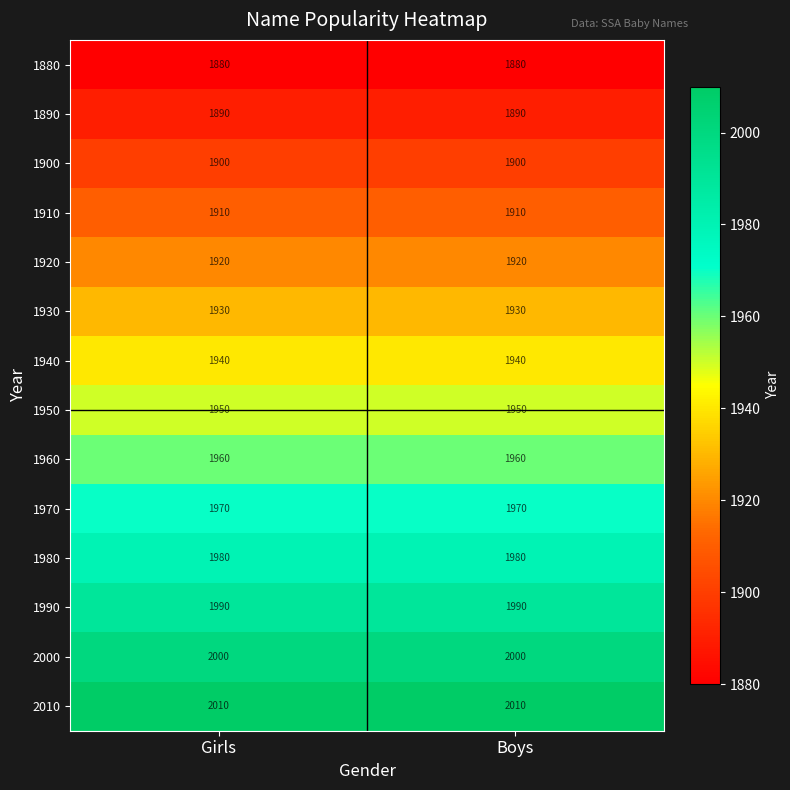

What is the spread (max minus min) of values at Girls?

130